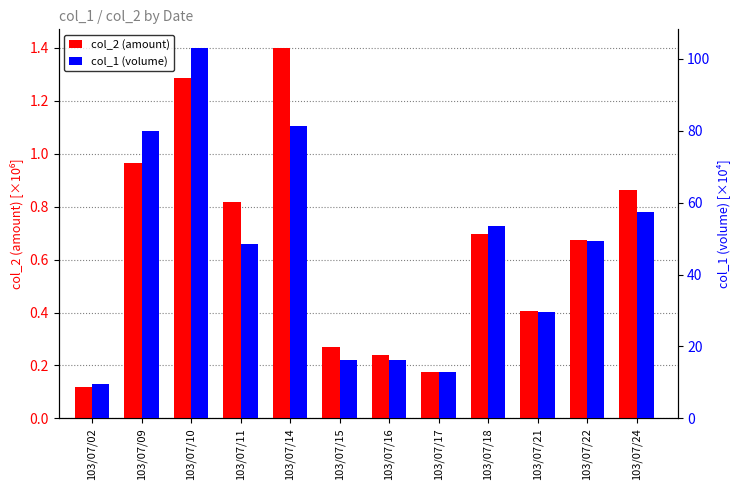

What is the lowest value of the col_1 (volume) series?

9.5